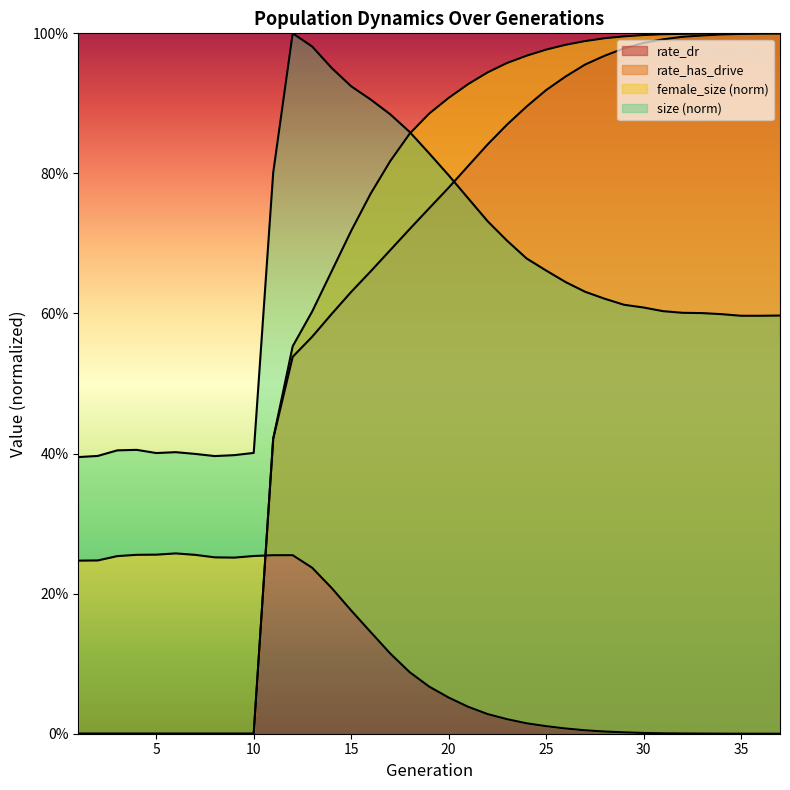

How many lines are shown in the chart?

4